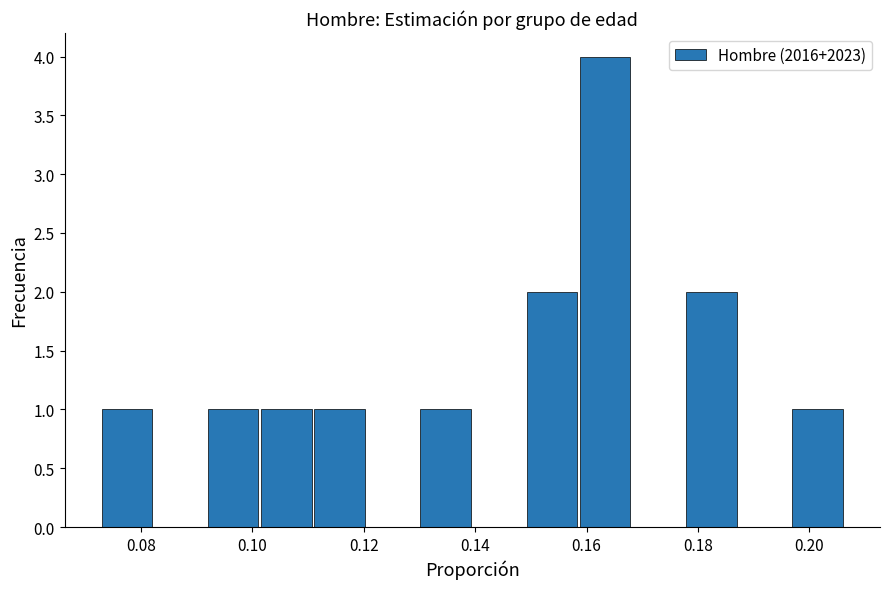

Reading left to right, list every bar in this chart as the range it spans on the x-axis followed by its height. Neither the bar edges nor the heights are printed on the chart, so give them approximately, as read against the axes.

0.072 to 0.082: 1
0.082 to 0.092: 0
0.092 to 0.102: 1
0.102 to 0.110: 1
0.110 to 0.120: 1
0.120 to 0.130: 0
0.130 to 0.140: 1
0.140 to 0.150: 0
0.150 to 0.158: 2
0.158 to 0.168: 4
0.168 to 0.178: 0
0.178 to 0.188: 2
0.188 to 0.196: 0
0.196 to 0.206: 1